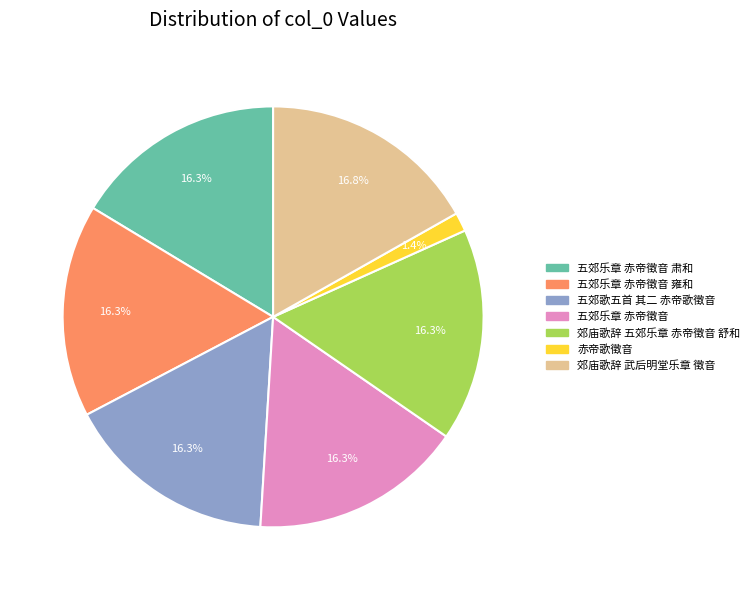

What is the smallest slice in the pie chart?

赤帝歌徵音